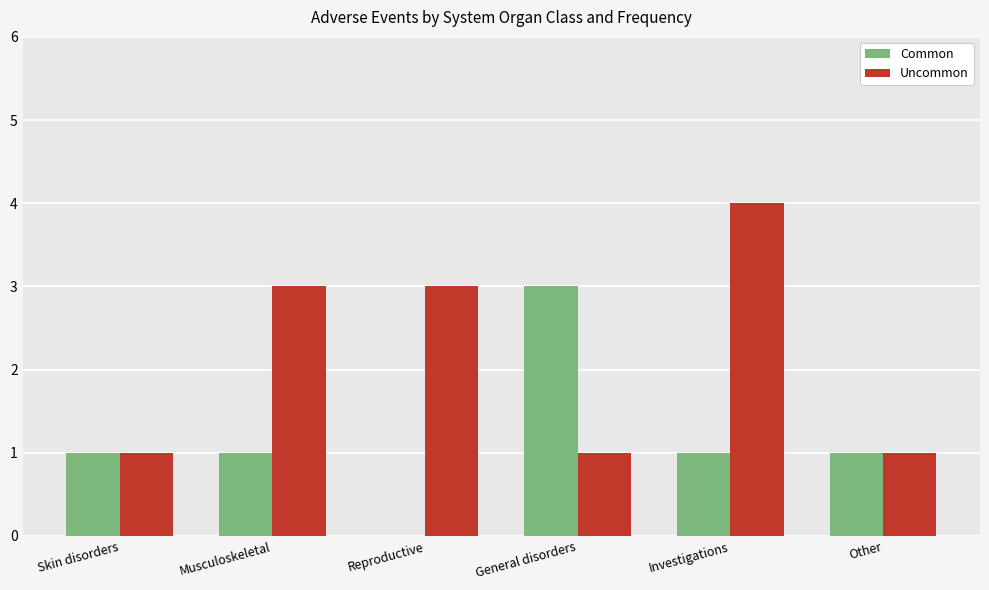

The Common series shows 3 at General disorders. True or false?

True